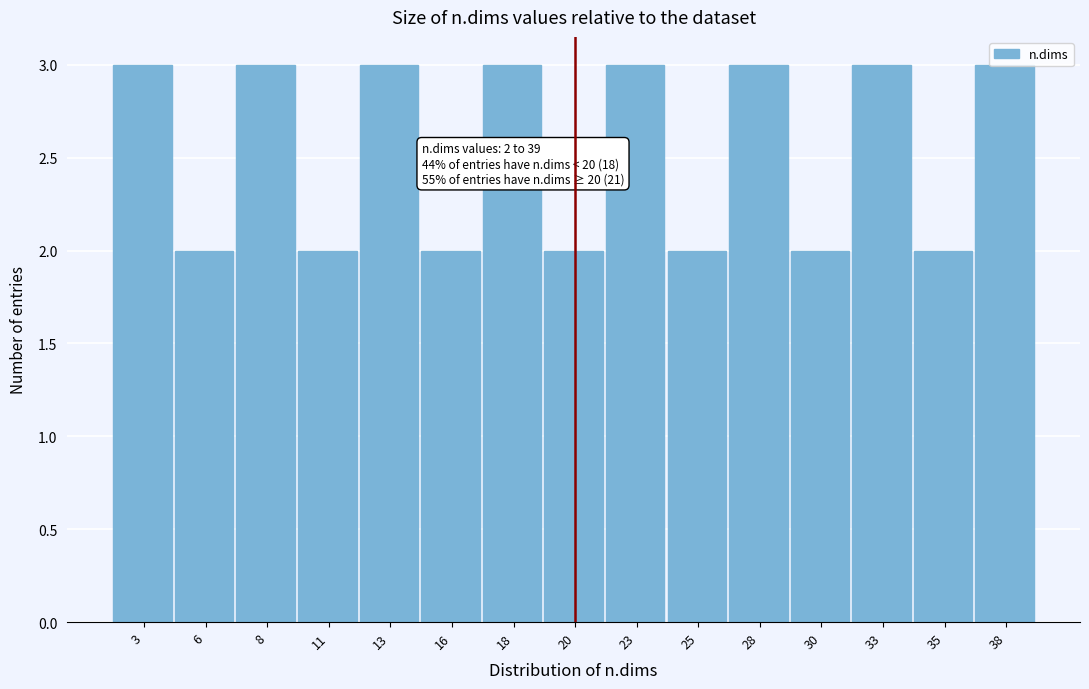

What is the sum of the values at 35 and 30?

4